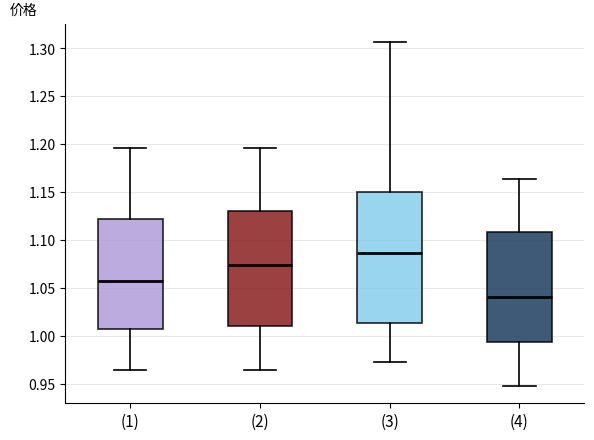

Where does the lower whisker of the box for (2) end on the y-axis? The values are not printed on the chart, so give them approximately, as read against the axis.

0.965